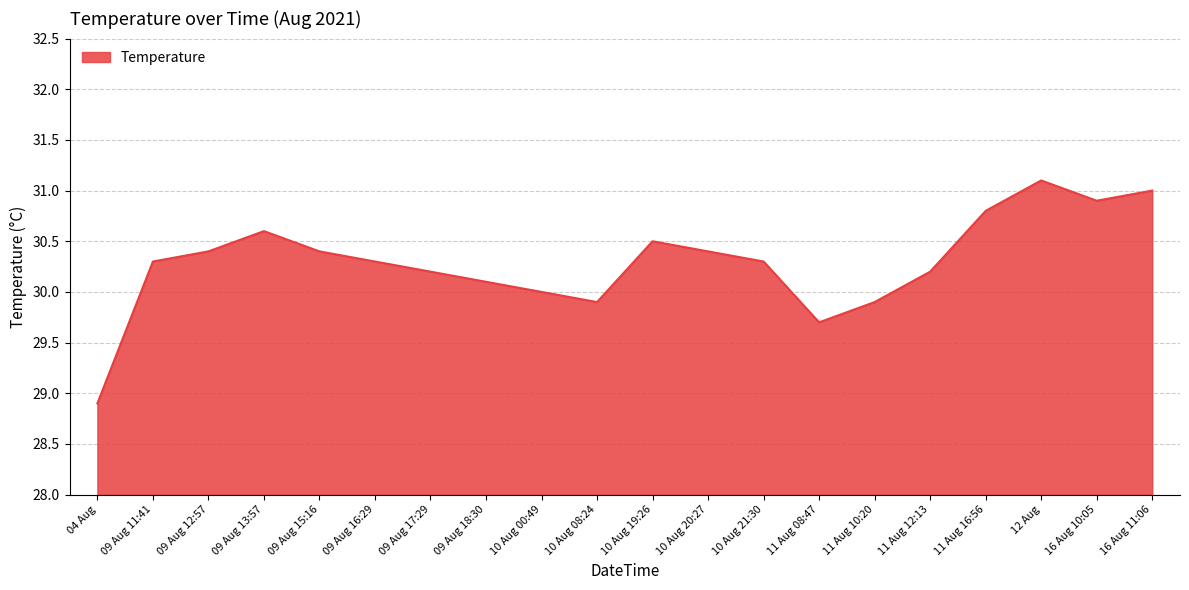

Between 09 Aug 12:57 and 12 Aug, which is larger?

12 Aug